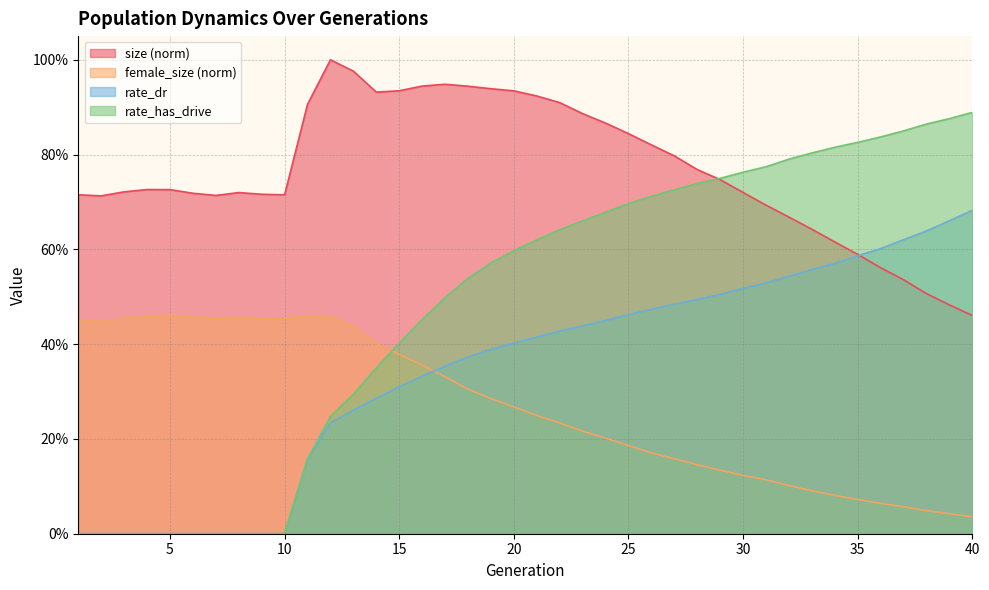

Does the chart have visible grid lines?

Yes